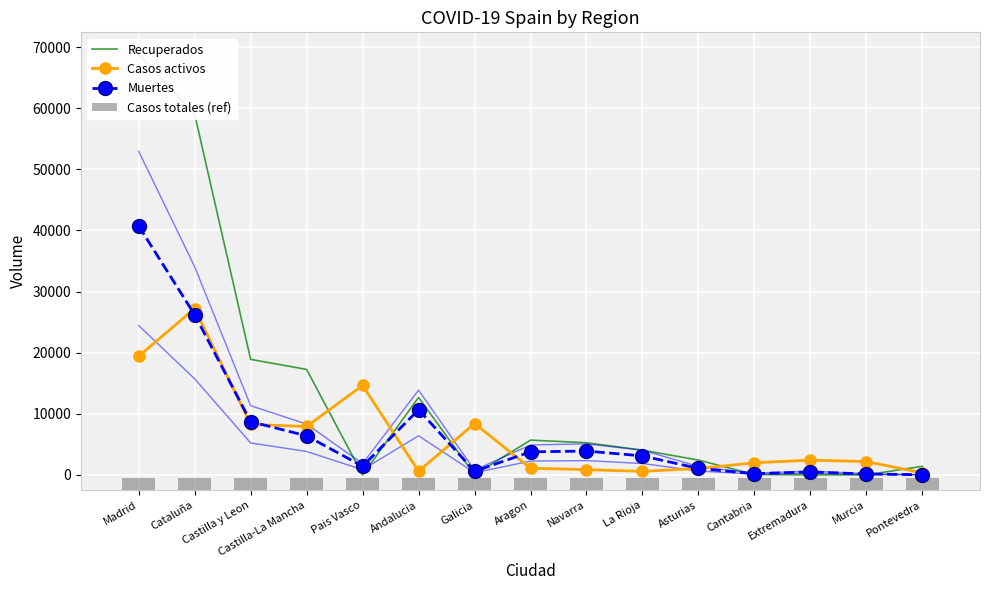

What is the label of the 15th bar from the left?

Pontevedra